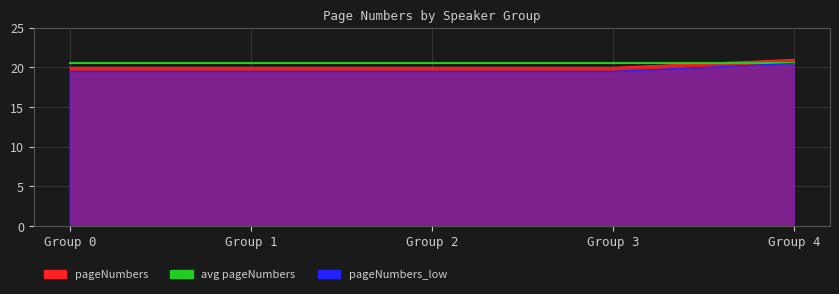

Reading left to right, what are all the values shown in this chart?

0=20	1=20	2=20	3=20	4=21